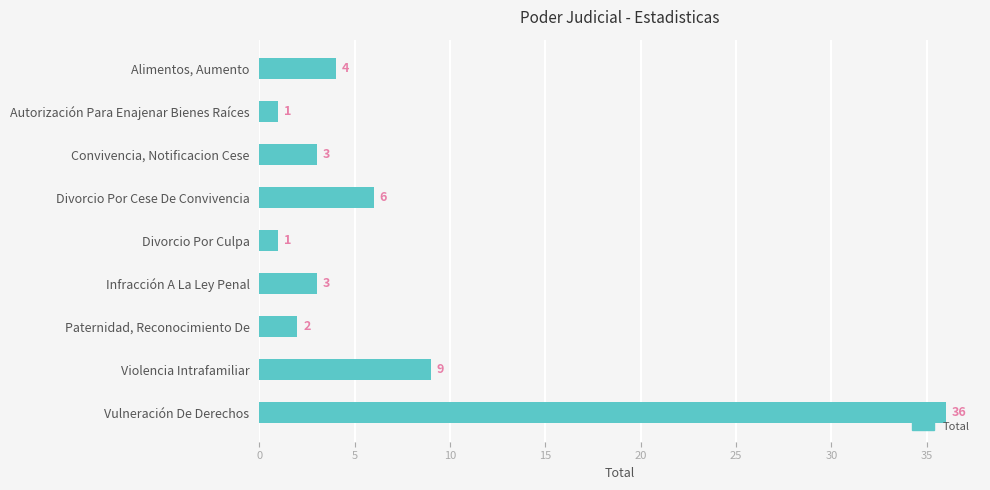

True or false: the data shows 63 at Vulneración De Derechos.

False